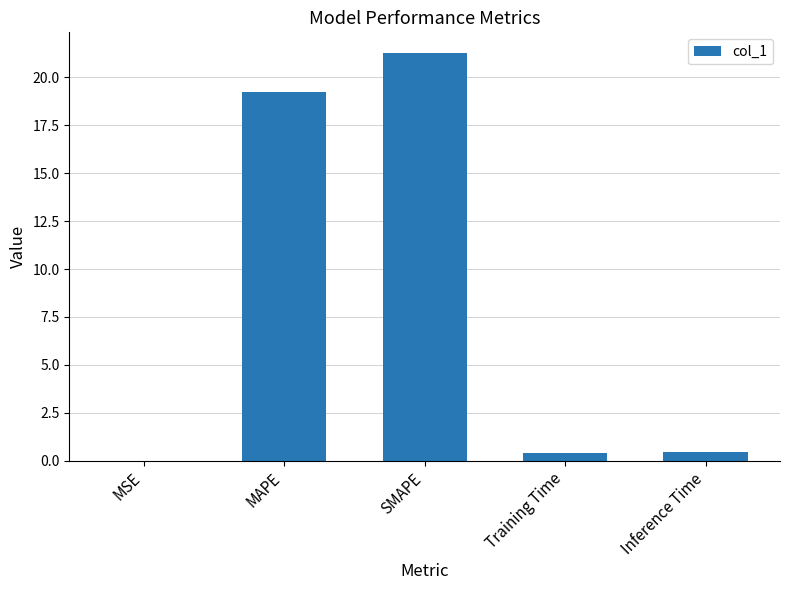

The value at MSE is 0.0. True or false?

True